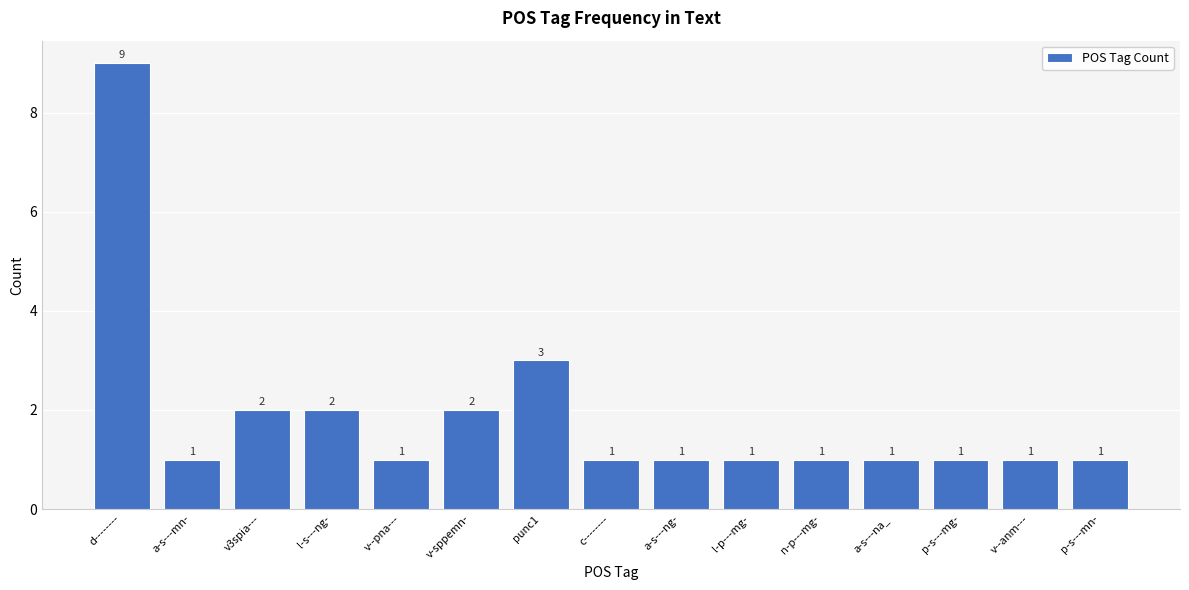

Reading right to left, extract all data points from this chart.

1	1	1	1	1	1	1	1	3	2	1	2	2	1	9